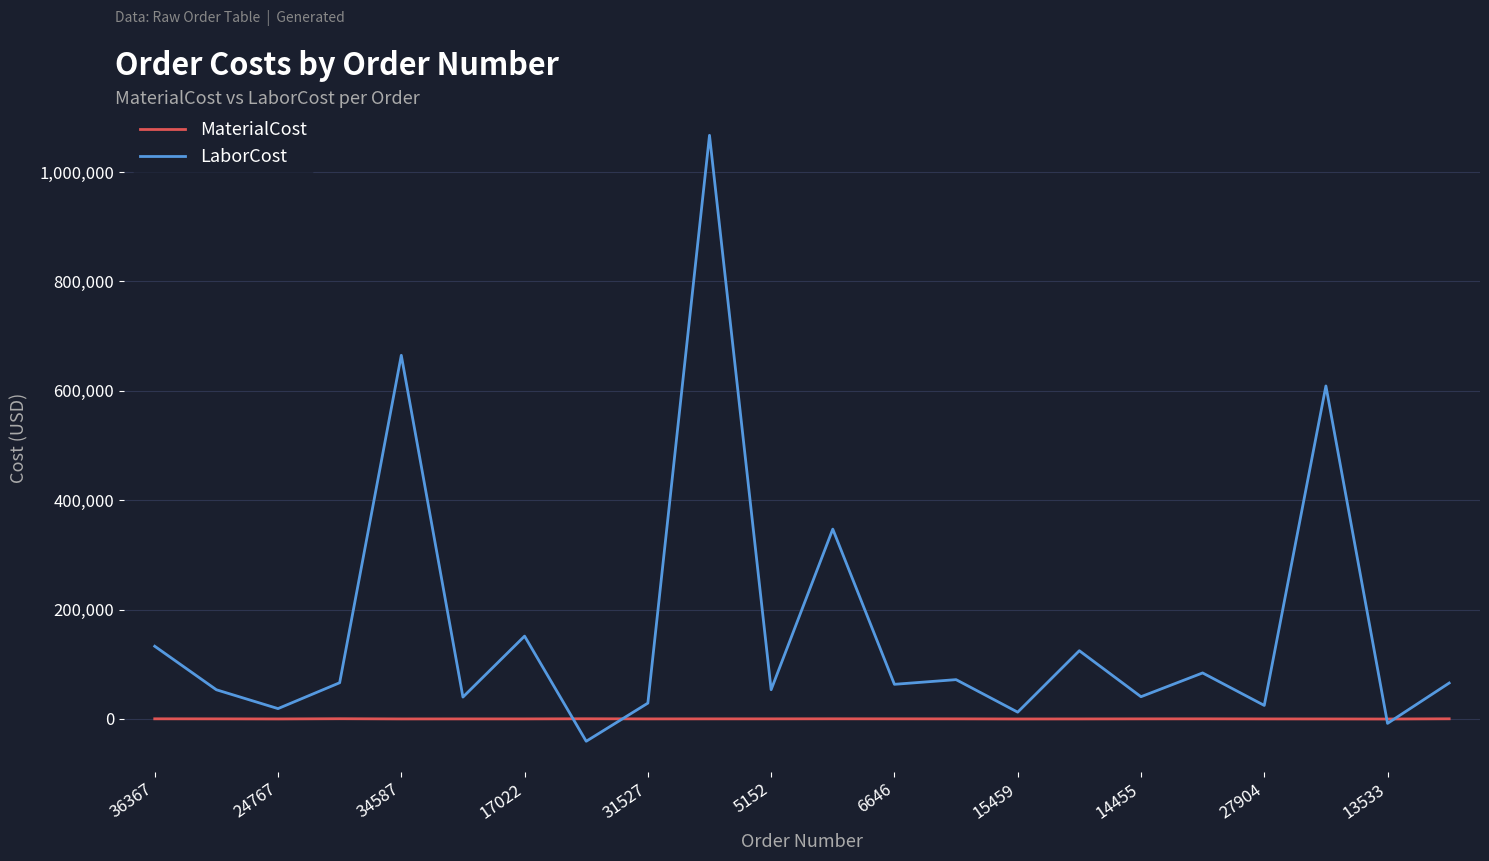

List the series in order of their peak value, highest first.

LaborCost, MaterialCost